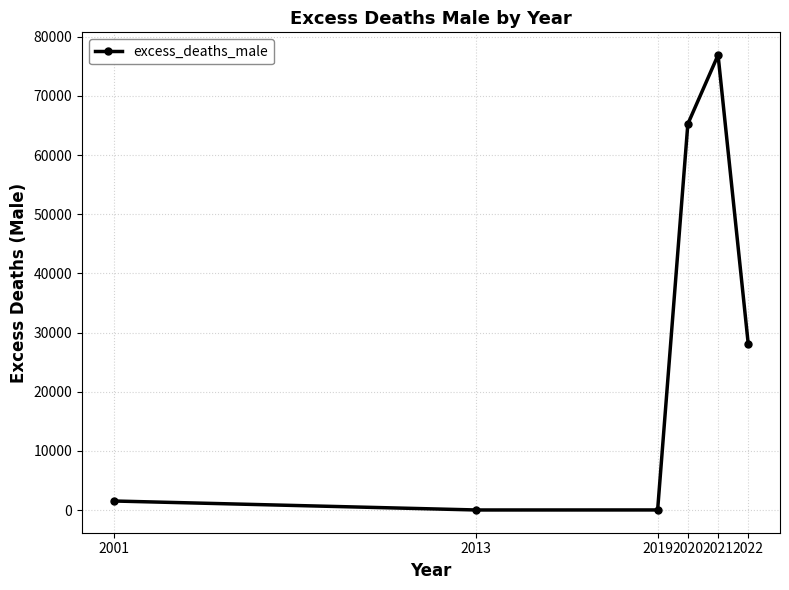

What is the sum of the values at 2019 and 2001?

1534.7